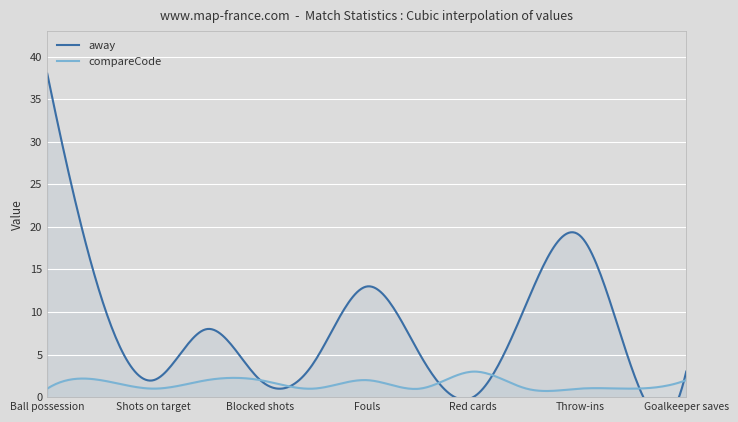

What is the maximum value for compareCode?

3.0